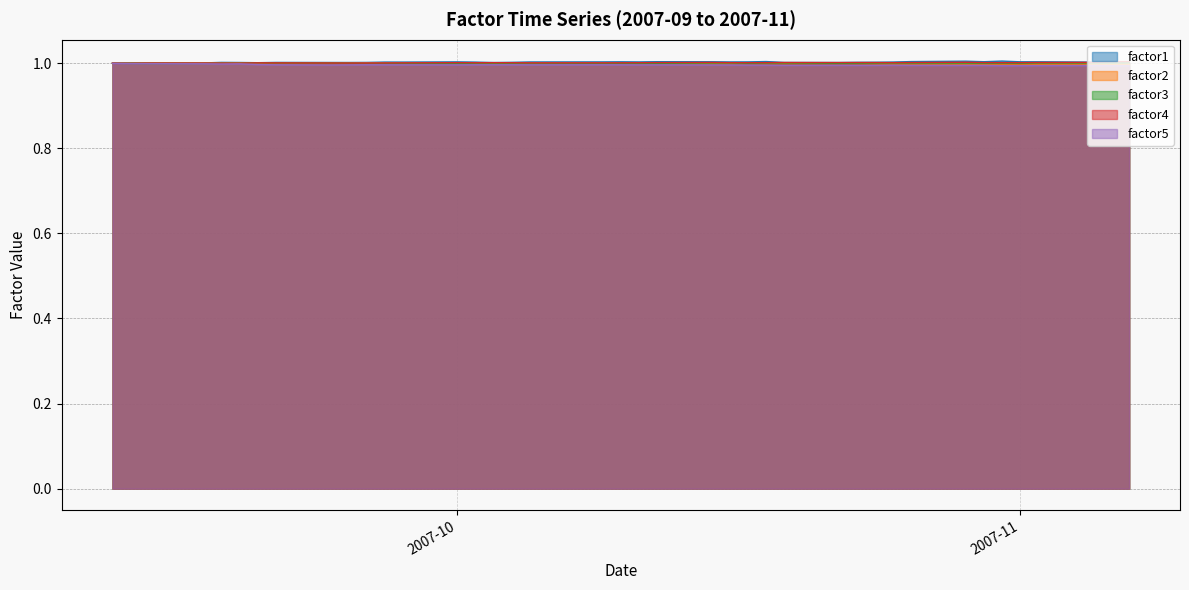

What is the minimum value for factor5?

1.0